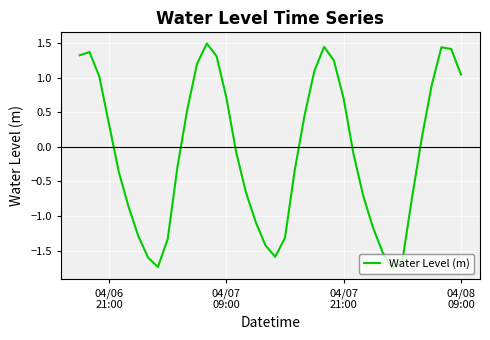

What is the greatest value displayed?

1.5